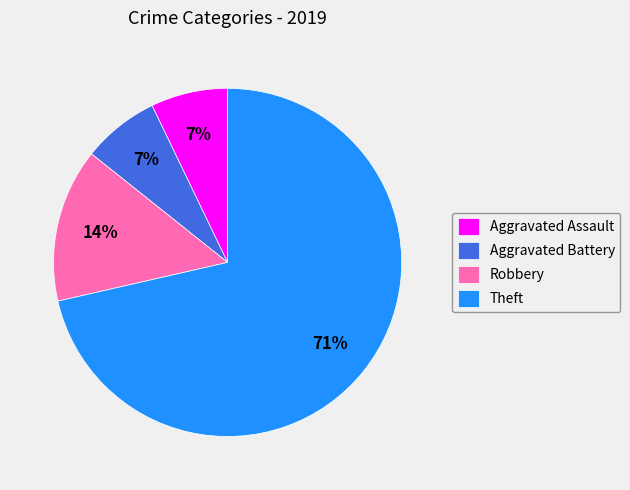

What percentage is the Robbery slice, to the nearest percent?

14%